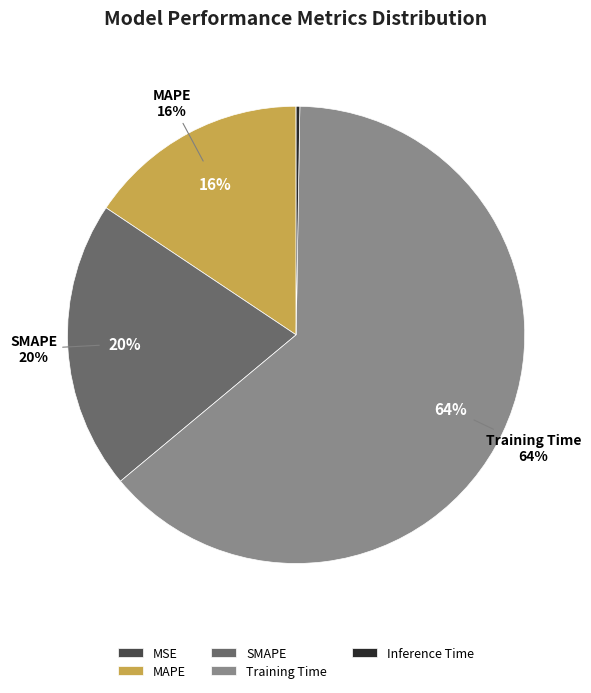

How many slices are in this pie chart?

5